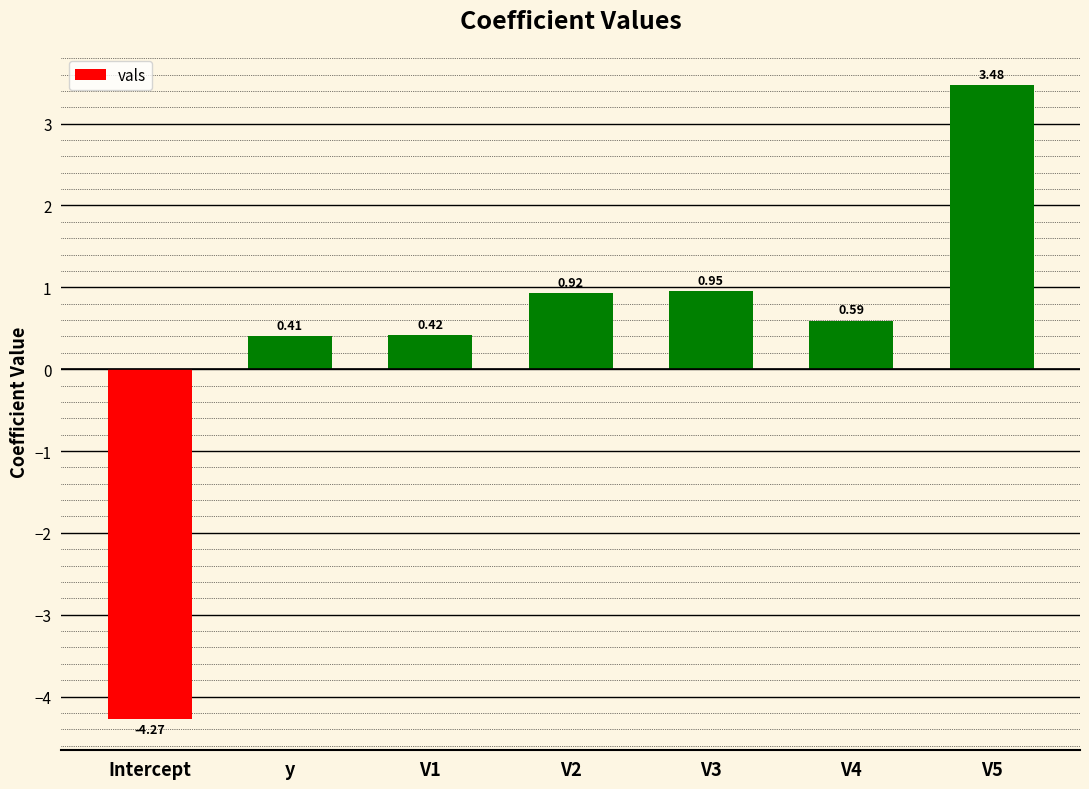

What is the label of the 1st bar from the left?

Intercept